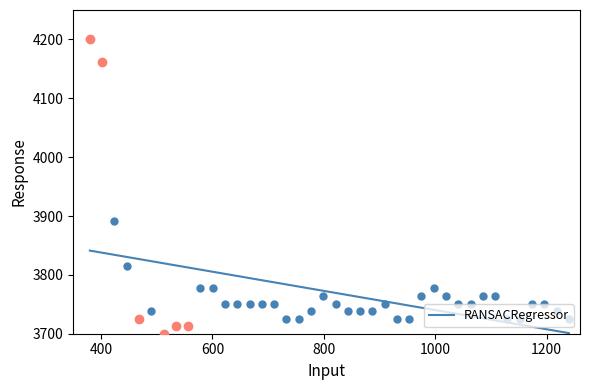

Count the number of categories in the chart.

40